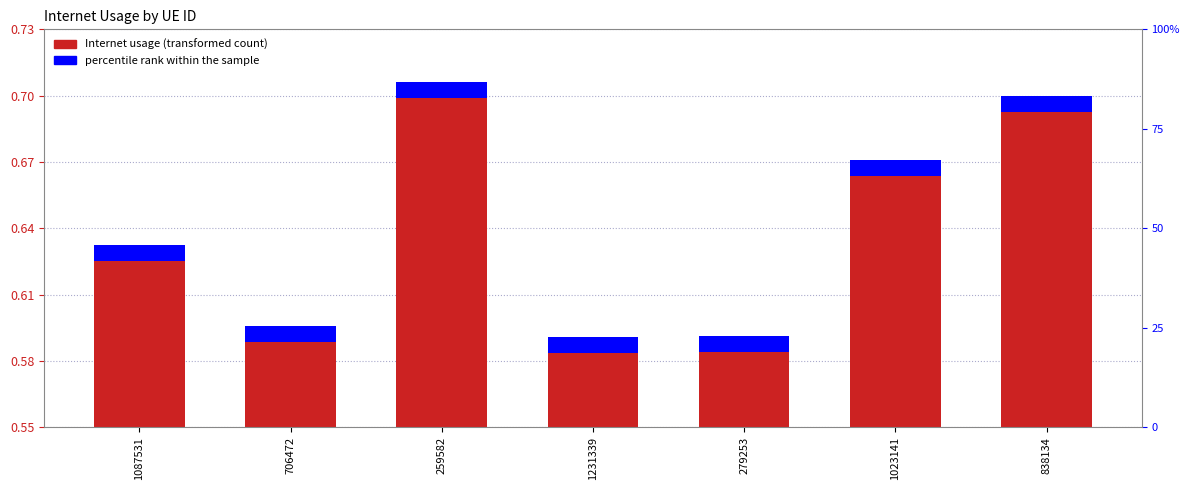

Rank the categories by value from highest to lowest.

259582, 838134, 1023141, 1087531, 706472, 279253, 1231339